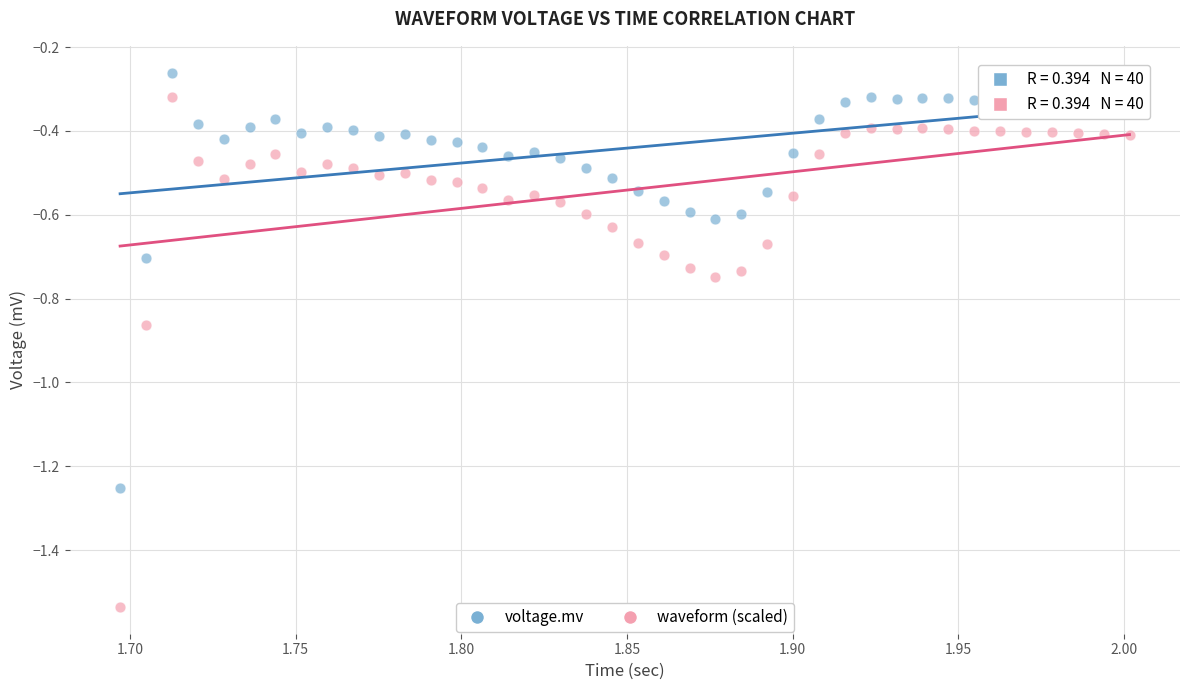

What are all the series names shown in the legend?

voltage.mv, waveform (scaled)